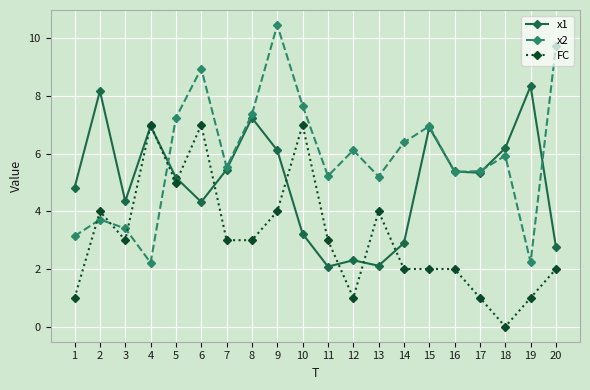

How many data points does each series have?

20